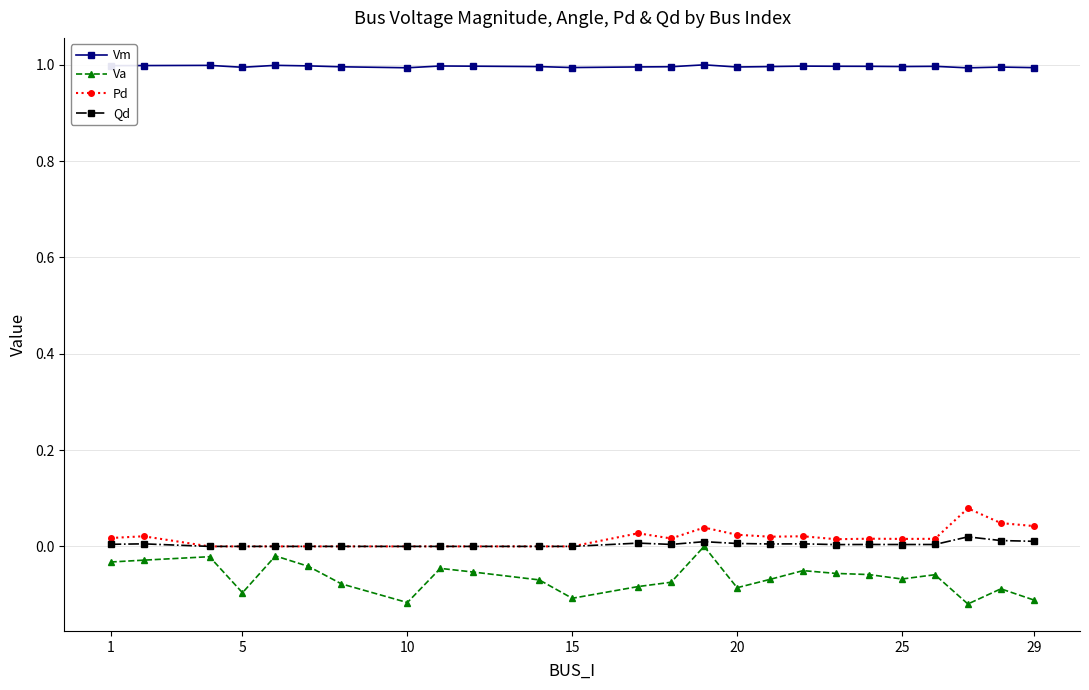

True or false: Qd has more than 2 points higher than both neighbors.

True